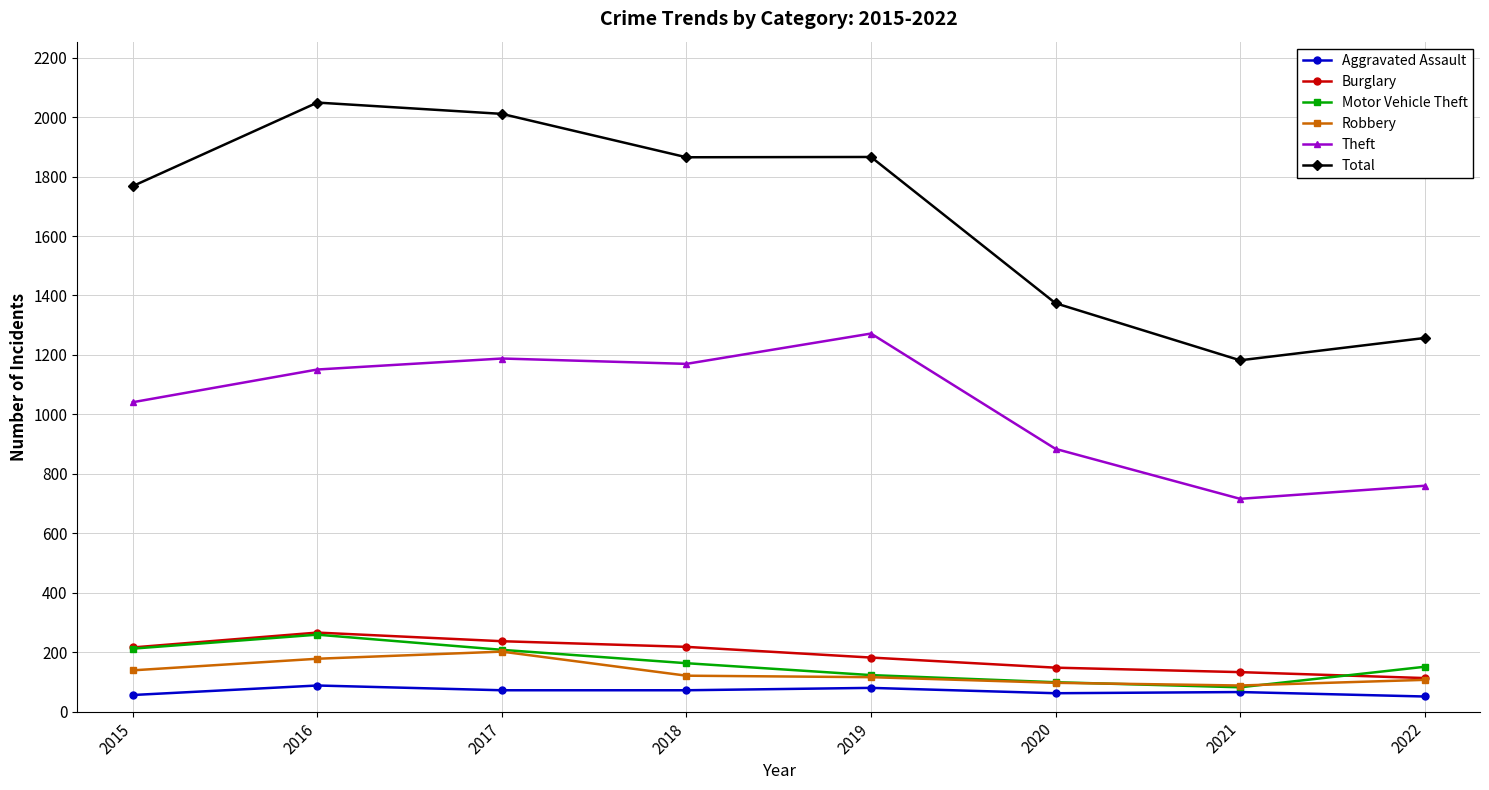

Count the number of data series in this chart.

6